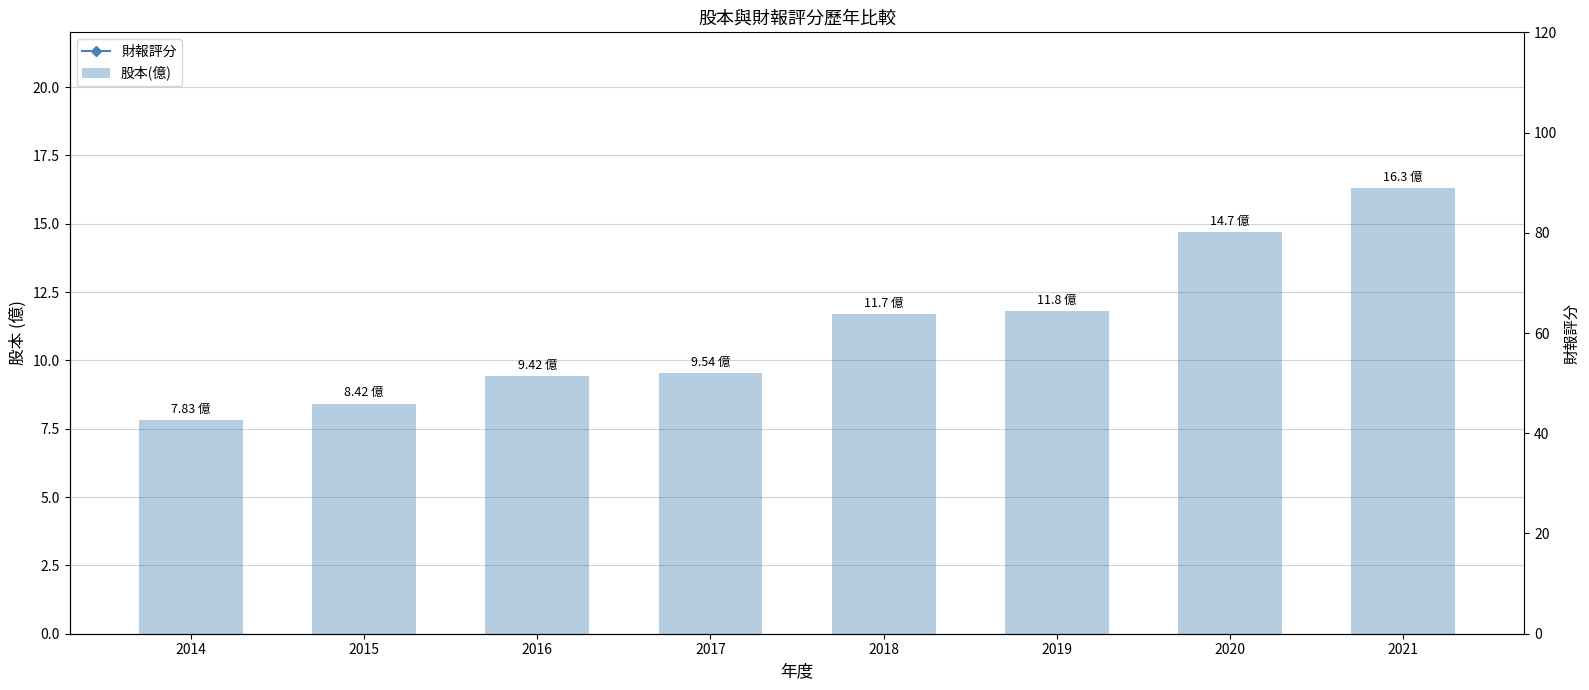

Rank the series by their maximum value, from highest to lowest.

財報評分, 股本(億)